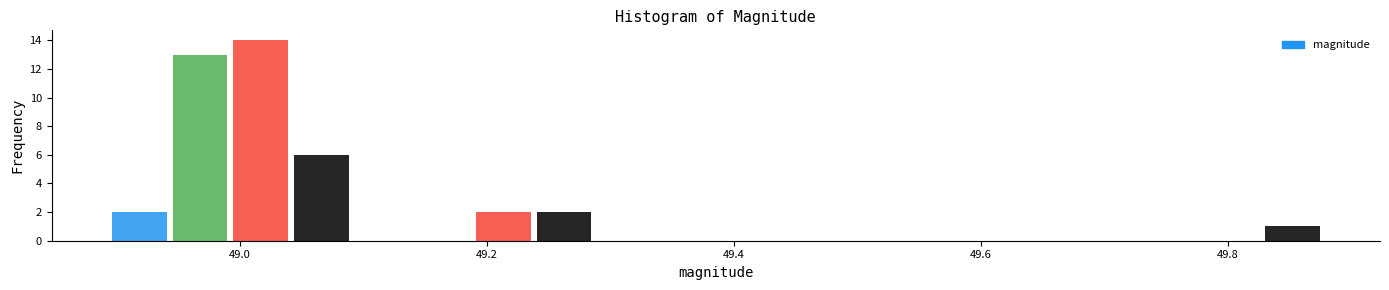

Read against the x-axis, roughly where is the centre of the tallest bar?

49.02